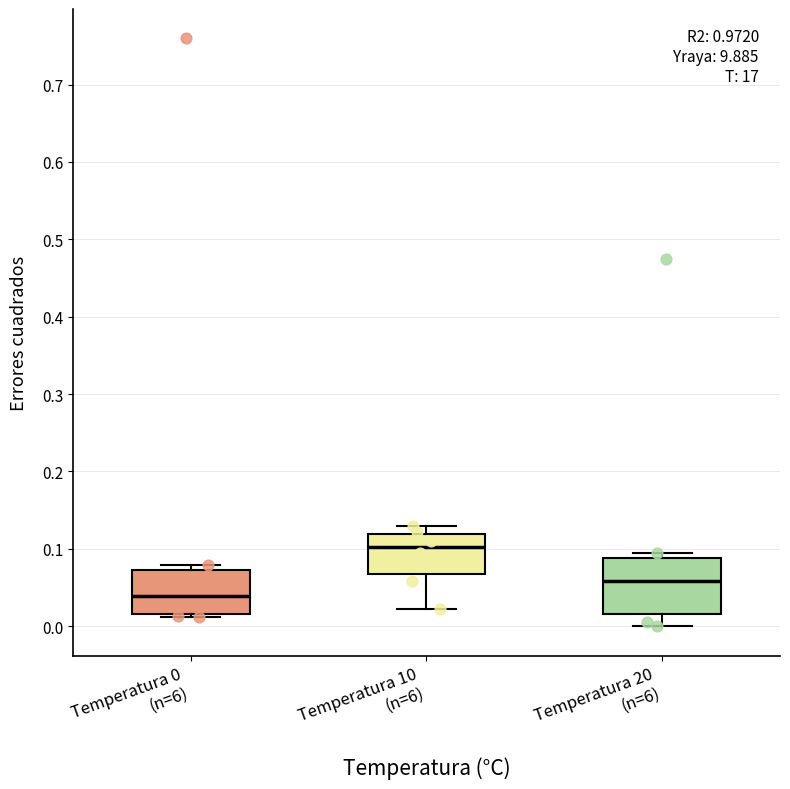

Reading left to right, transcribe this box plot: for each box, give where its median line is, the range the box spans, and where its two whiskers end, as read against the y-axis. The values are not printed on the chart, so give them approximately, as read against the axis.

Temperatura 0 (n=6): median 0.04, box 0.02 to 0.07, whiskers 0.01 to 0.08
Temperatura 10 (n=6): median 0.10, box 0.07 to 0.12, whiskers 0.02 to 0.13
Temperatura 20 (n=6): median 0.06, box 0.02 to 0.09, whiskers 0.00 to 0.09 (just above the box's upper edge)